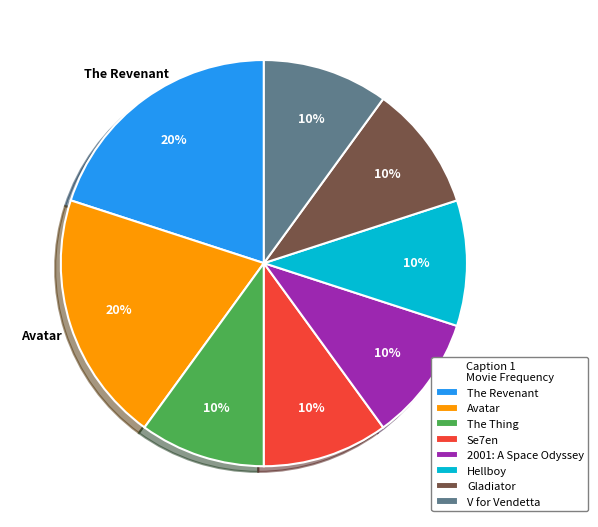

Do 2001: A Space Odyssey and V for Vendetta together represent more than half of the pie?

No